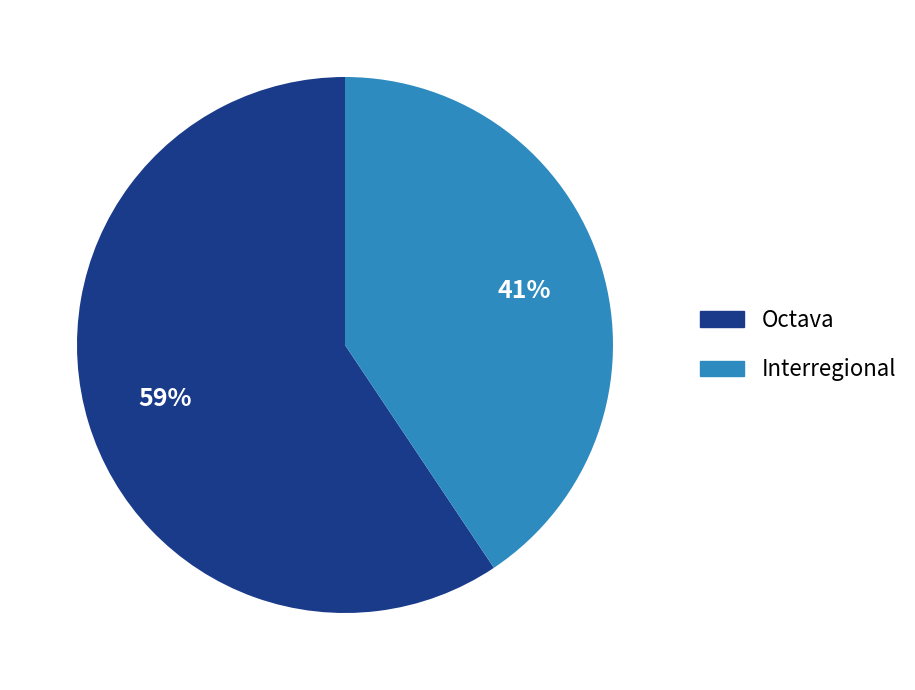

Combined, do Octava and Interregional account for over 50%?

Yes